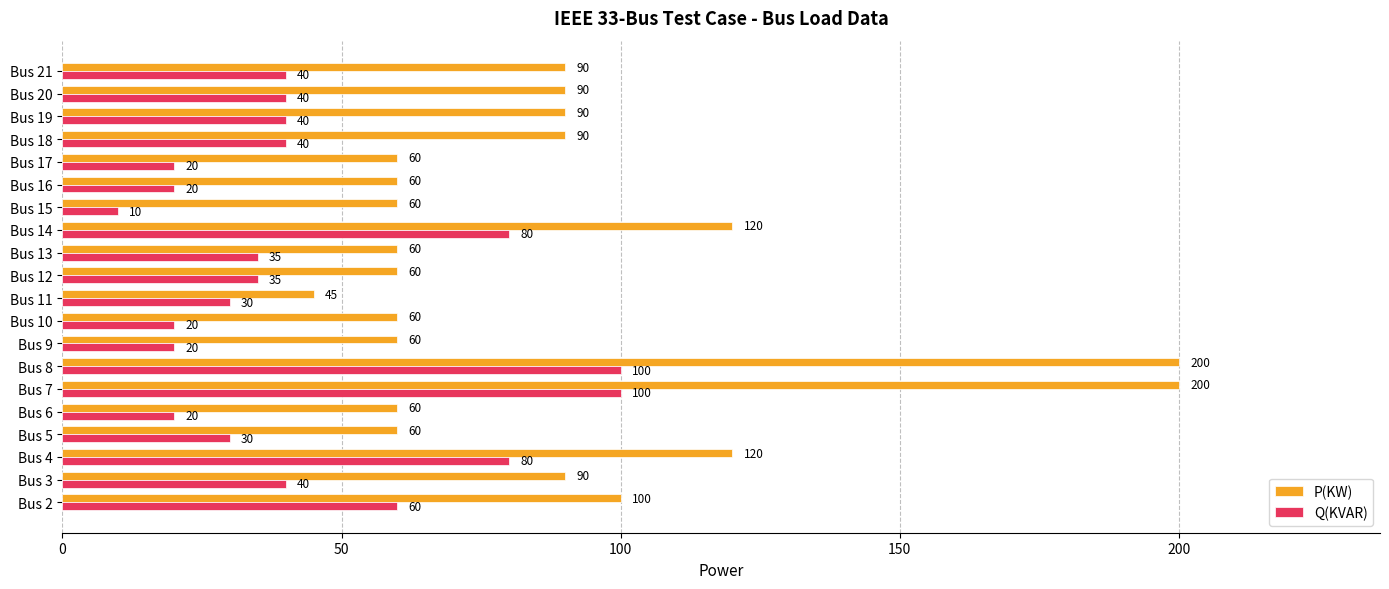

Which series has the largest range (max minus min)?

P(KW)